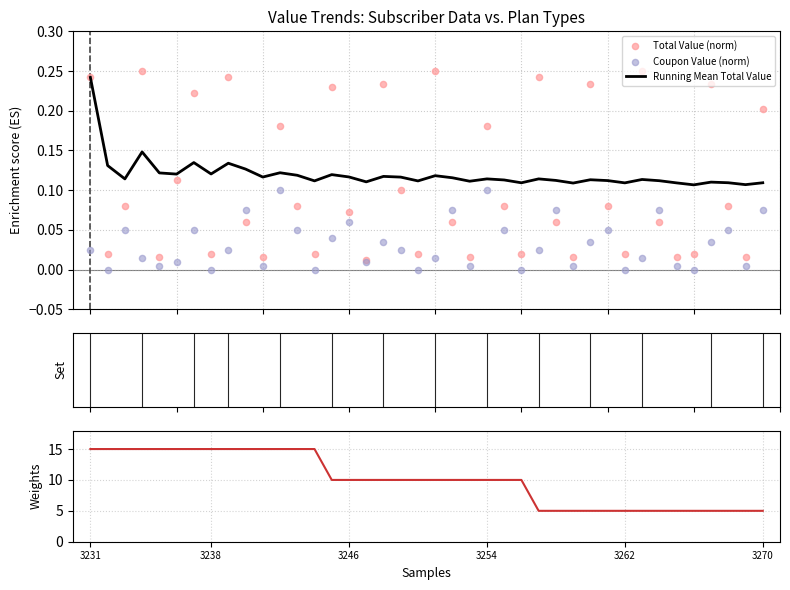

Which series reaches the maximum Y coordinate?

Subscription Price